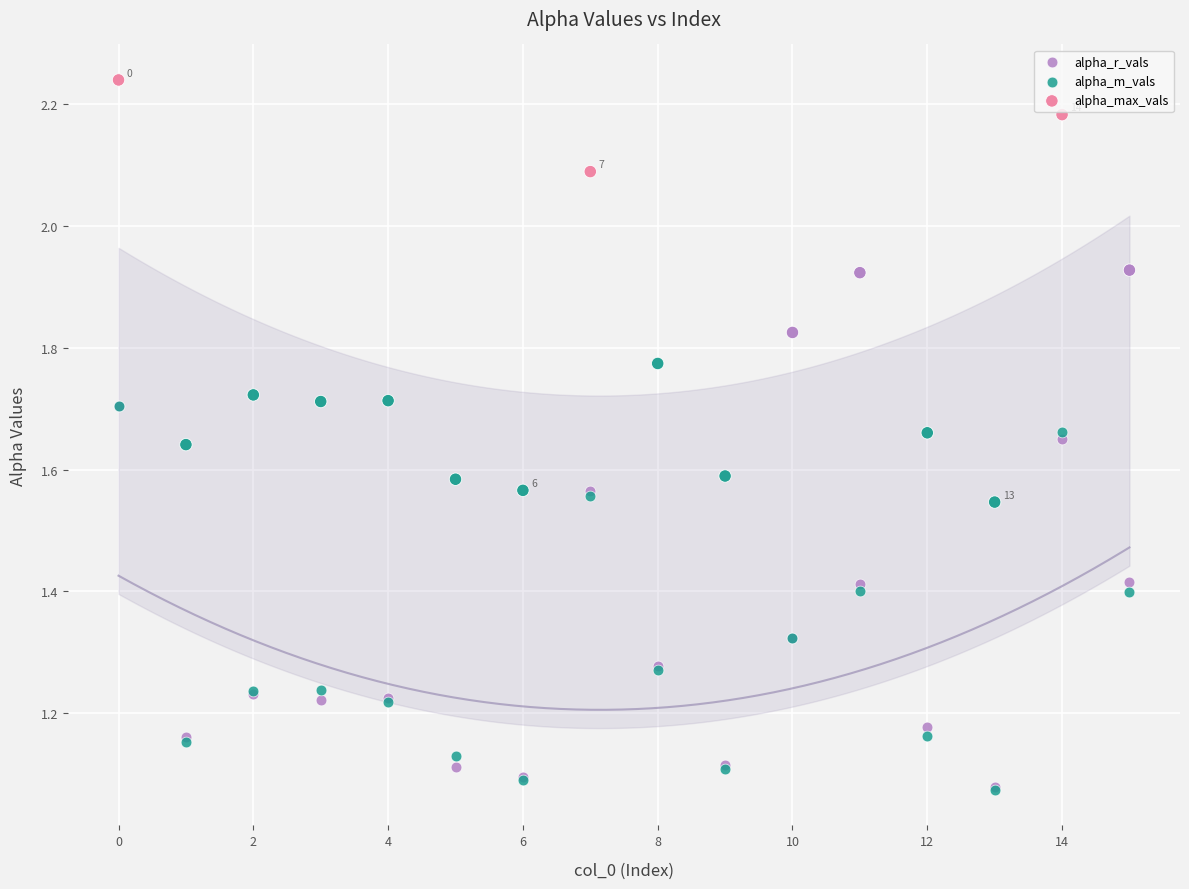

What are all the series names shown in the legend?

alpha_r_vals, alpha_m_vals, alpha_max_vals